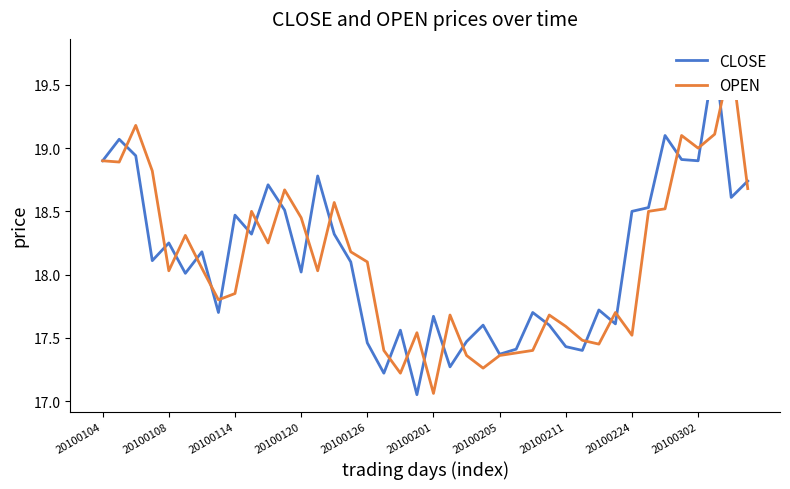

Count the number of categories in the chart.

40